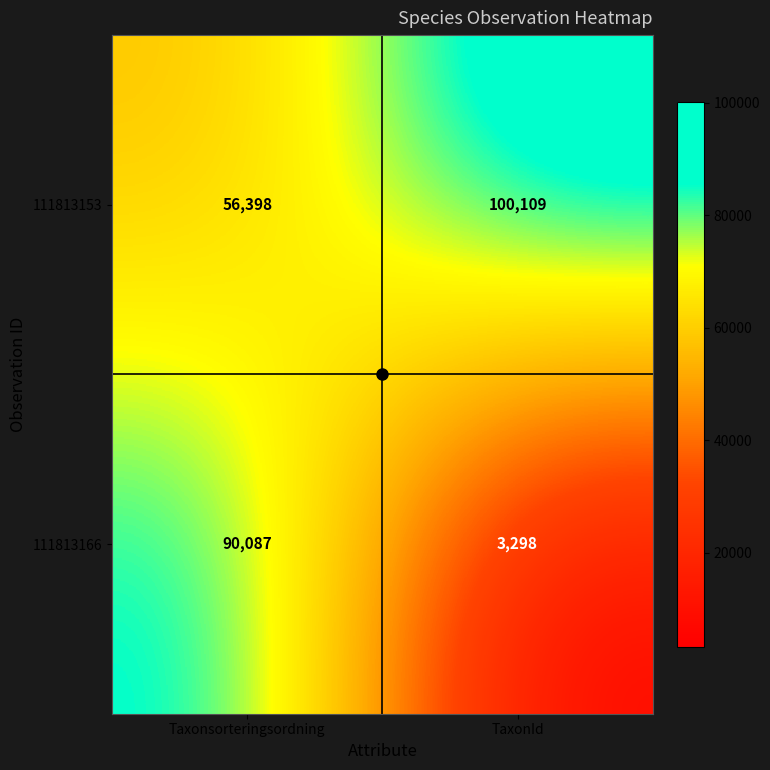

Is it true that 111813153 equals 170769 at TaxonId?

False